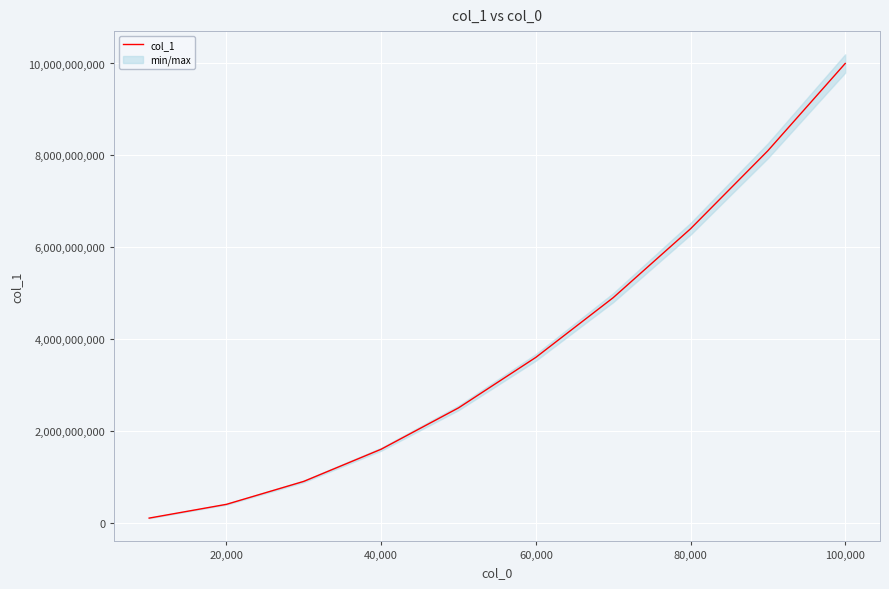

What is the value of the 6th point from the left?

3599945081